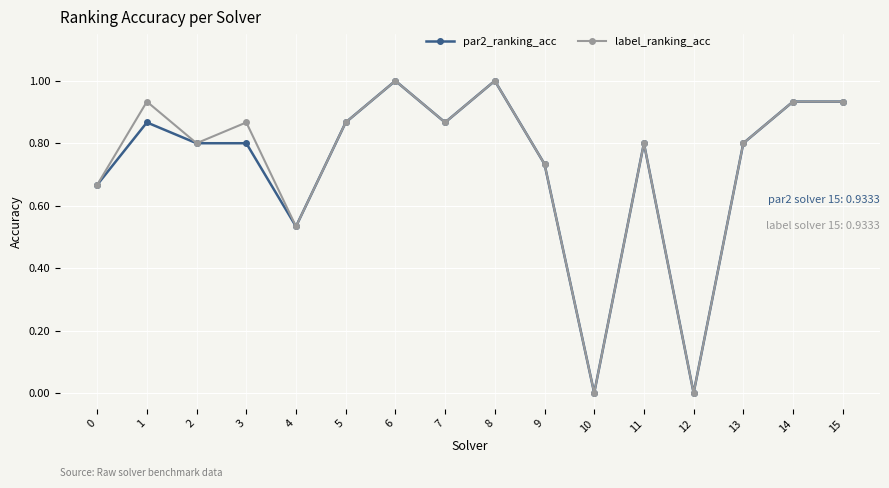

Does the chart have visible grid lines?

Yes